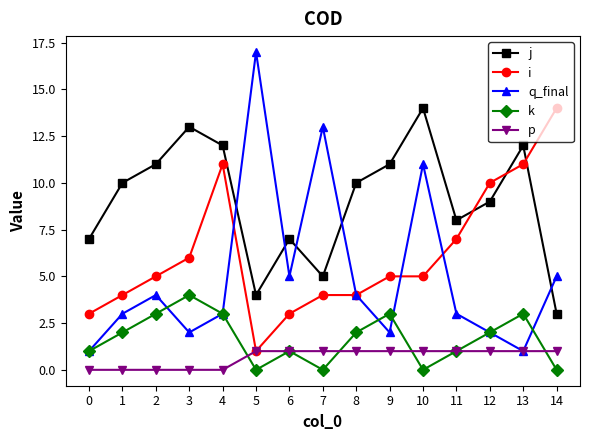

Is the value of p at 1 greater than the value of i at 8?

No